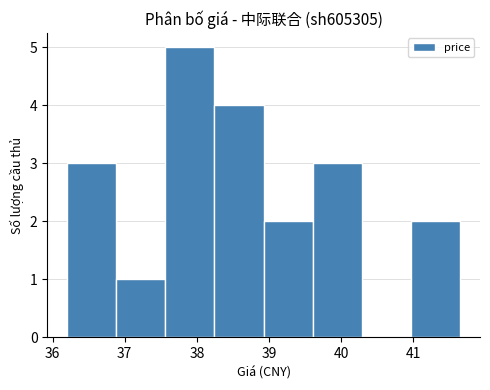

Reading left to right, list every bar in this chart as the range it spans on the x-axis followed by its height. Neither the bar edges nor the heights are printed on the chart, so give them approximately, as read against the axes.

36.2 to 36.9: 3
36.9 to 37.6: 1
37.6 to 38.2: 5
38.2 to 38.9: 4
38.9 to 39.6: 2
39.6 to 40.3: 3
40.3 to 41.0: 0
41.0 to 41.7: 2